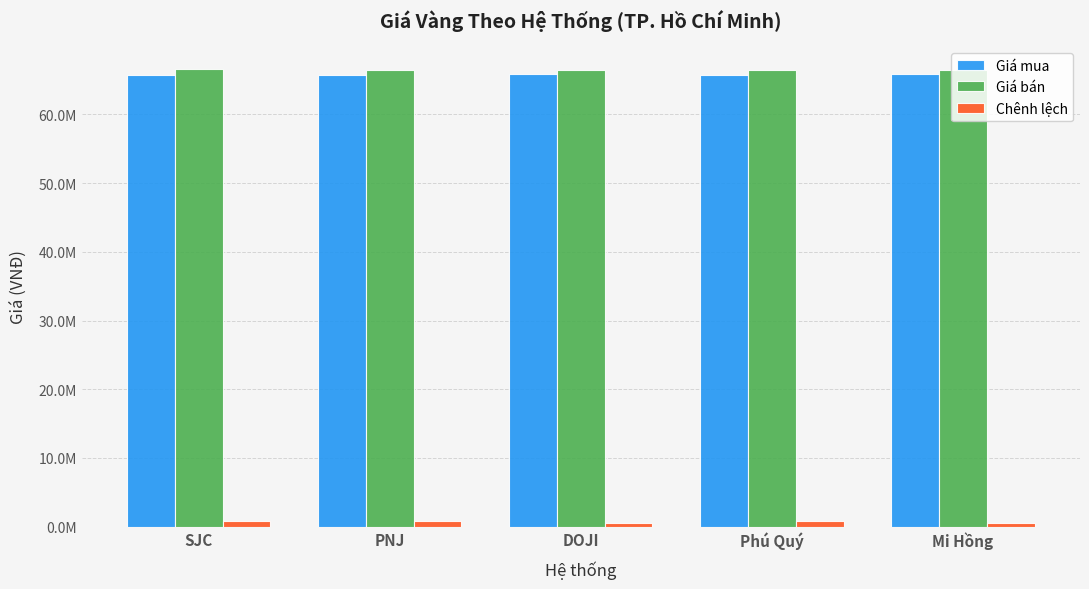

Read the Giá mua value at PNJ, to the nearest 10.

65700000